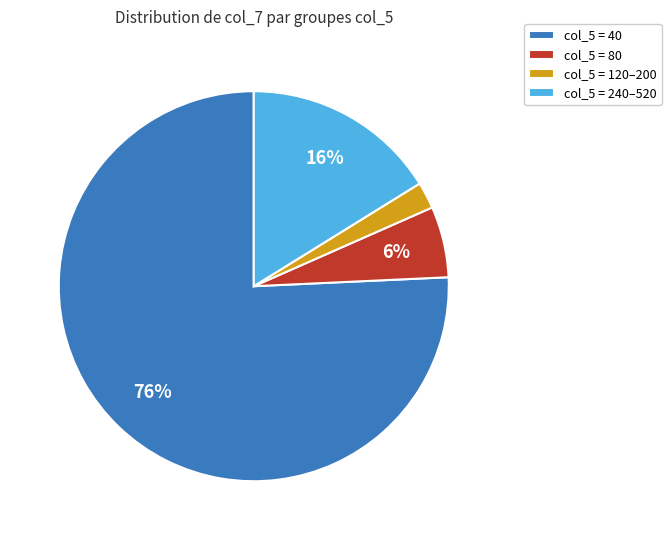

True or false: col_5 = 240–520 accounts for 31% of the total.

False